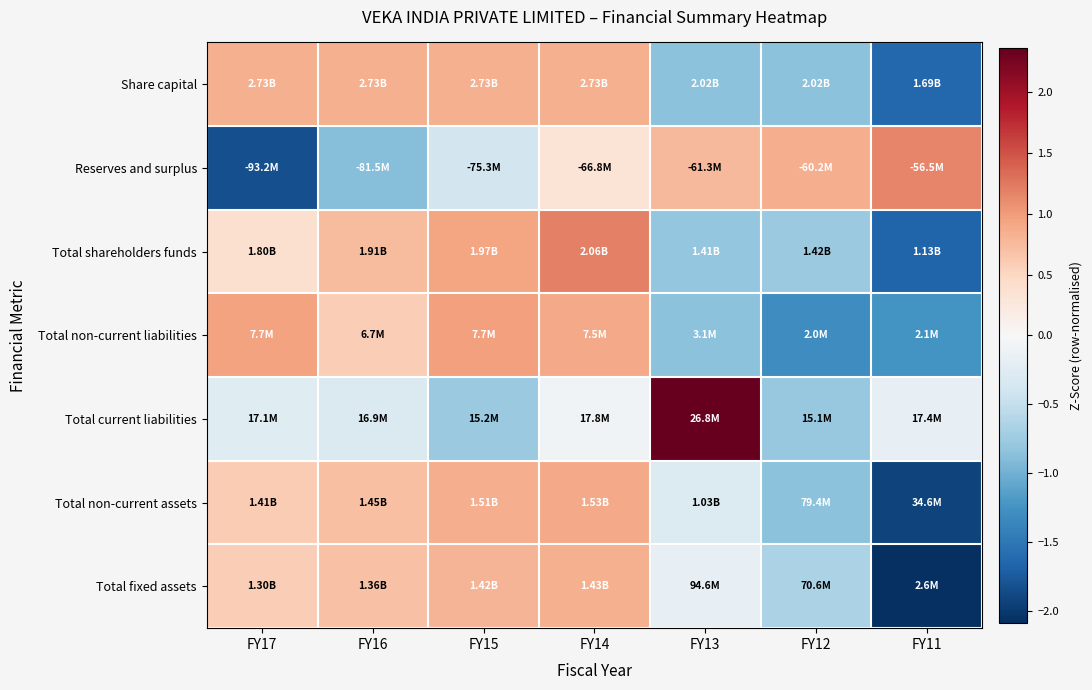

How many data points does each series have?

7